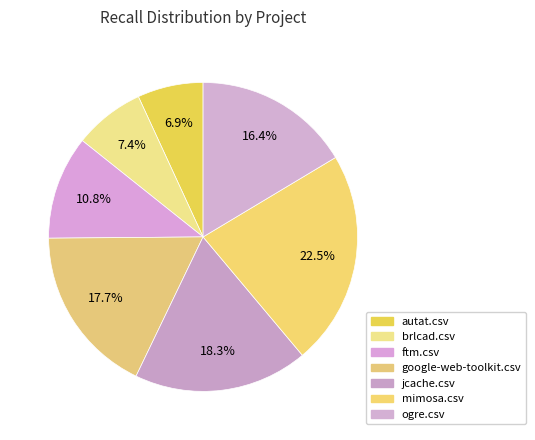

Is ftm.csv the majority of the pie?

No